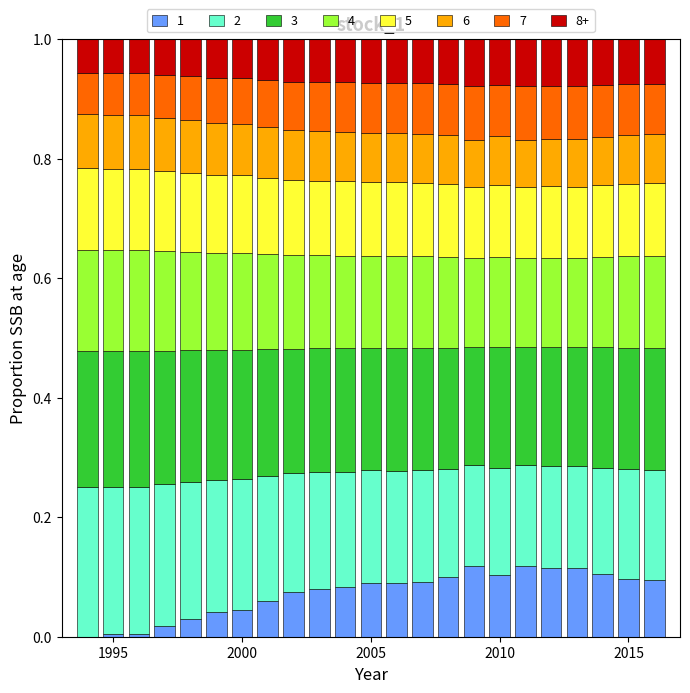

Are the bars grouped side by side (vs. stacked)?

No